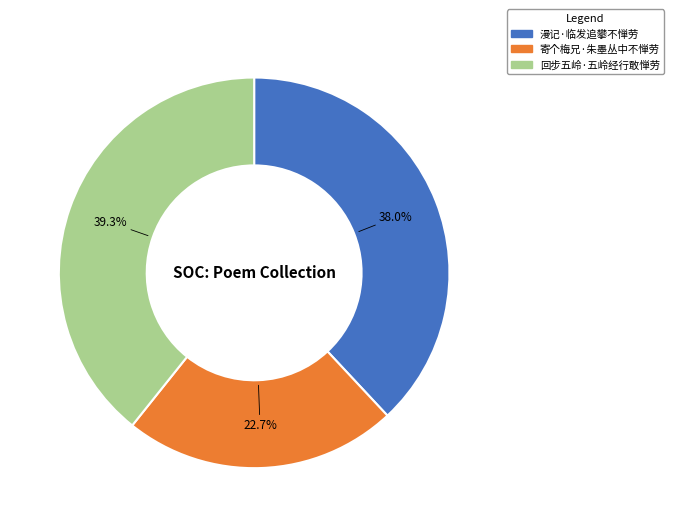

What portion of the pie excludes 寄个梅兄·朱墨丛中不惮劳?

77.3%